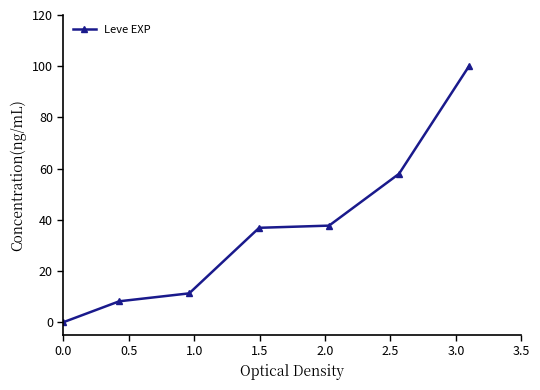

Reading right to left, list all the values displayed in this chart.

100.0	58.0	37.7	36.9	11.3	8.2	0.0